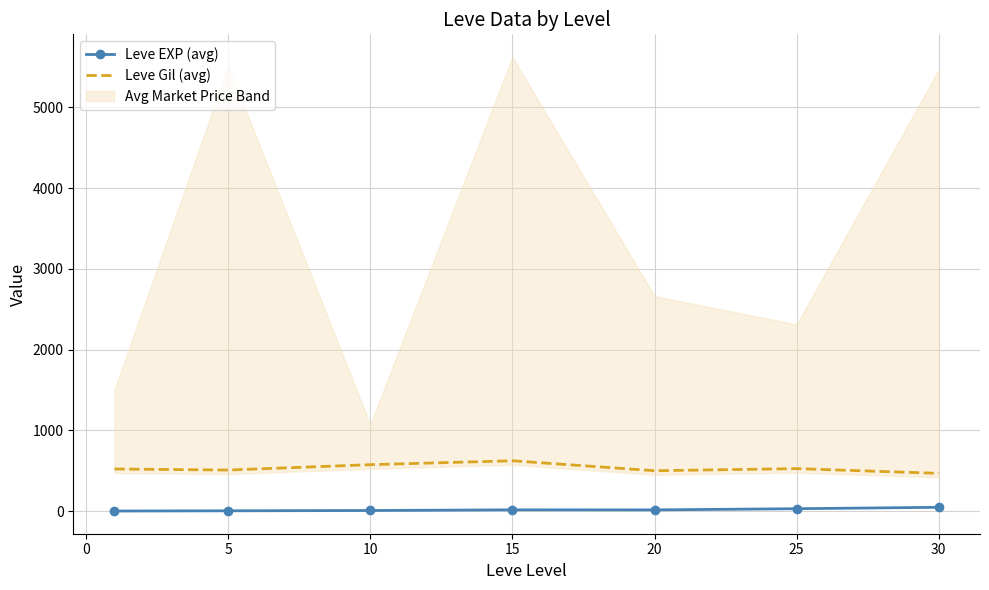

True or false: Leve EXP (avg) and Leve Gil (avg) cross at least once.

False